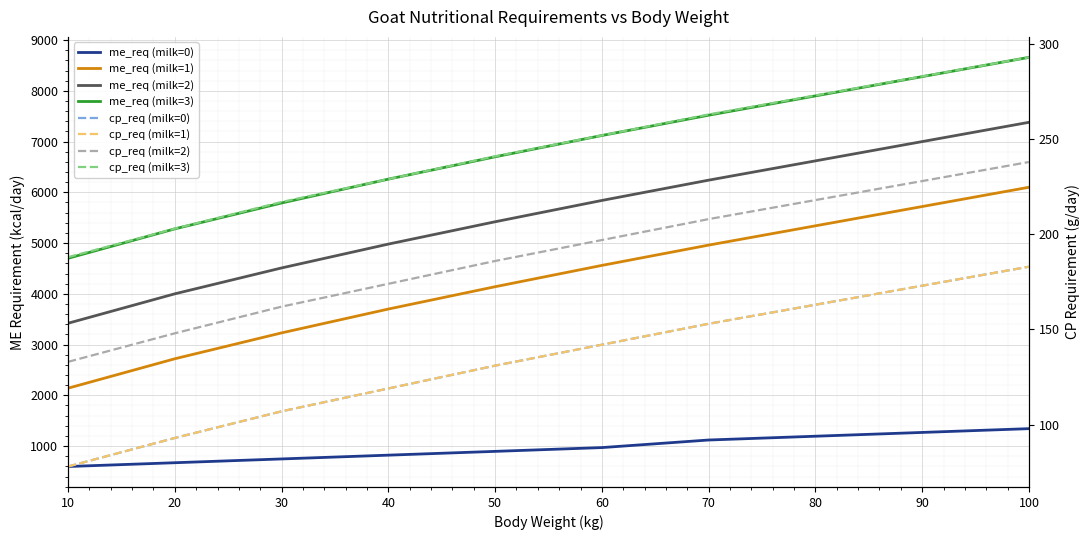

Which series has the largest total across all categories?

me_req (milk=3)